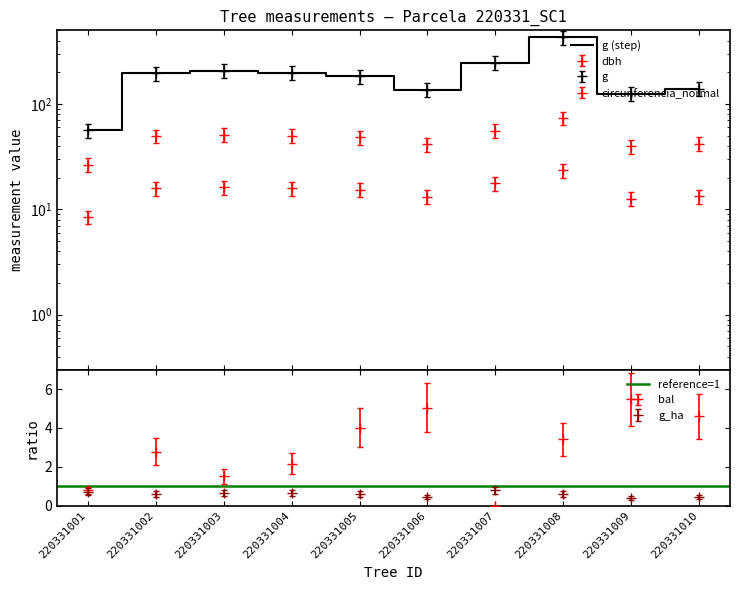

True or false: circunferencia_normal and dbh cross at least once.

False